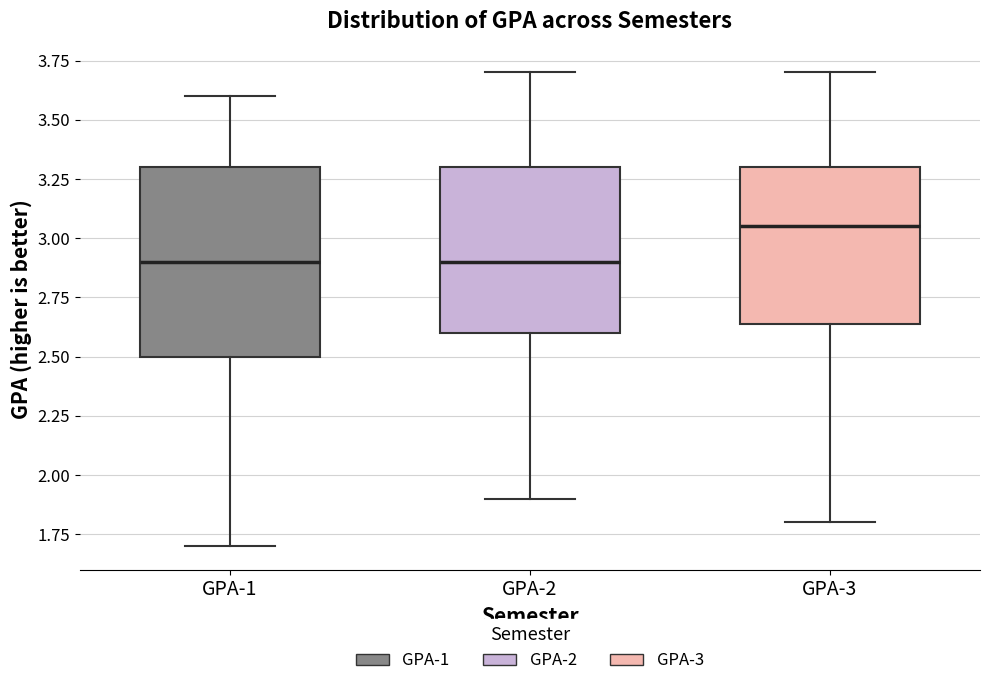

Reading left to right, read every box against the y-axis: the position of its median line, the range the box covers, and the ends of its whiskers. The values are not printed on the chart, so give them approximately, as read against the axis.

GPA-1: median 2.90, box 2.50 to 3.30, whiskers 1.70 to 3.60
GPA-2: median 2.90, box 2.60 to 3.30, whiskers 1.90 to 3.70
GPA-3: median 3.05, box 2.65 to 3.30, whiskers 1.80 to 3.70